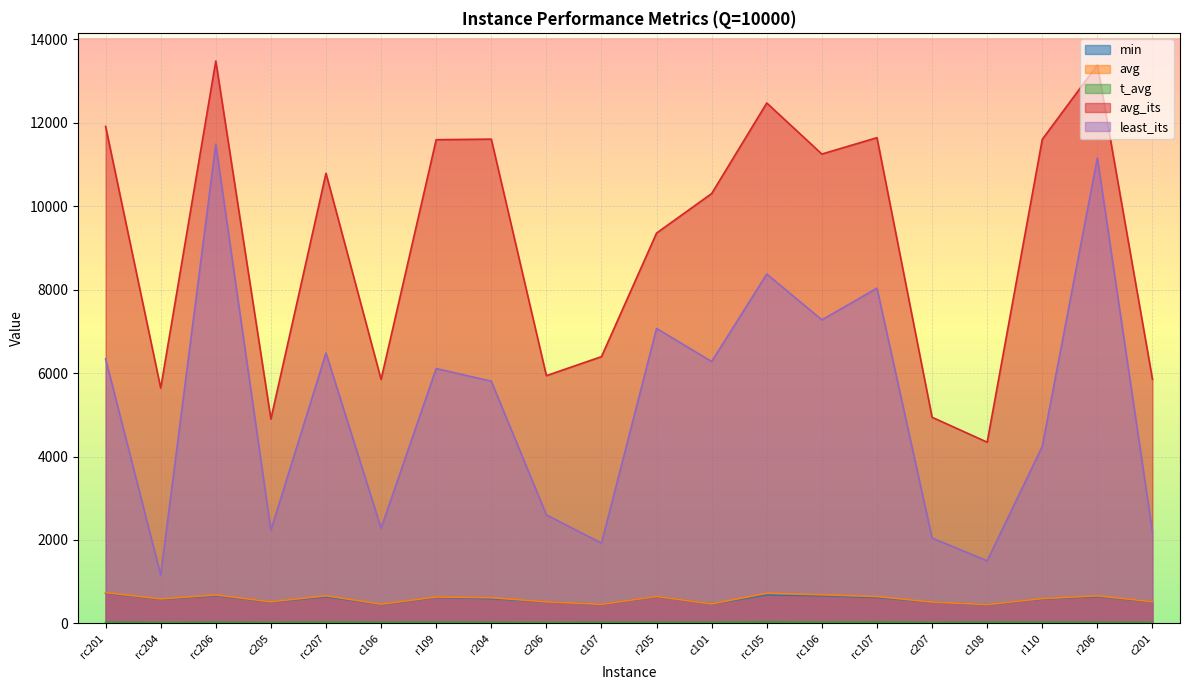

Between c107 and r206, which is larger?

r206